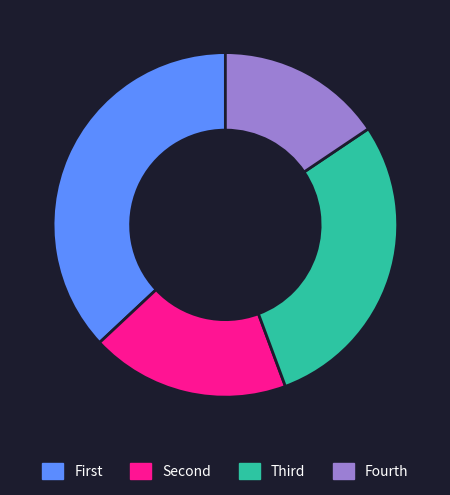

True or false: Fourth accounts for 8% of the total.

False